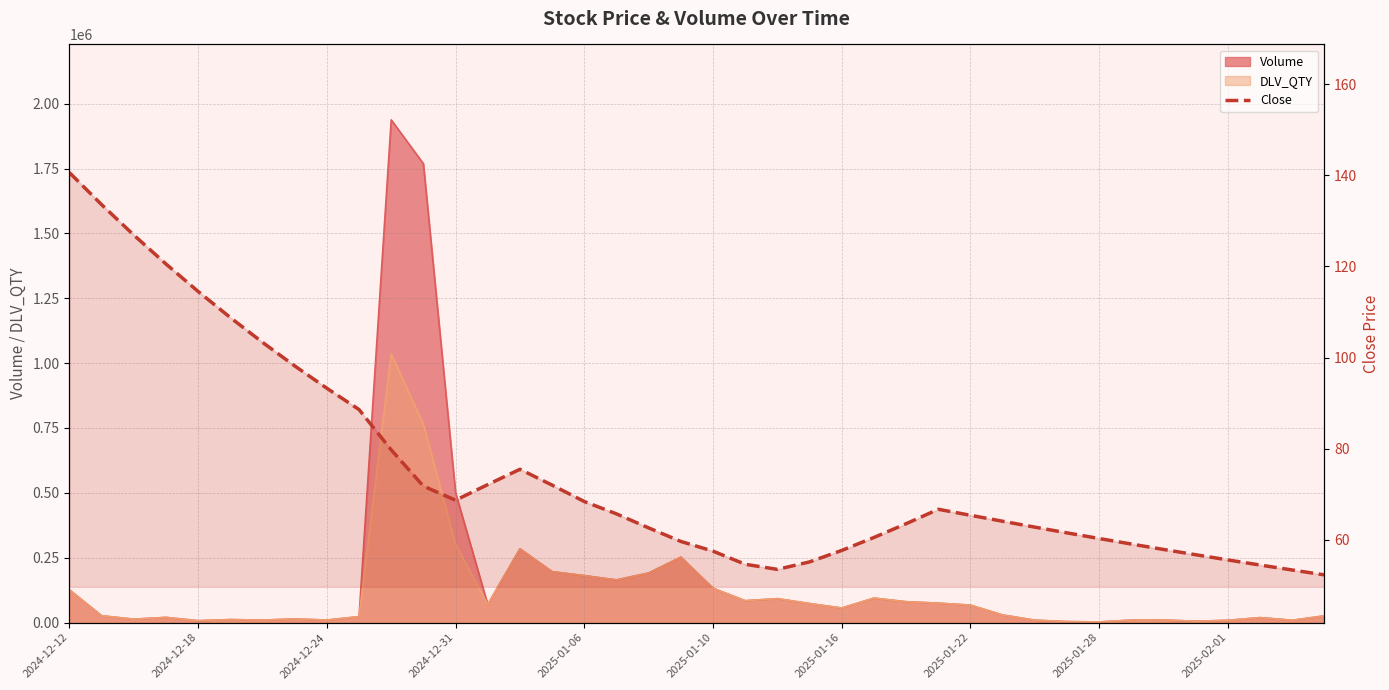

The value at 2025-01-10 is 57.5. True or false?

True